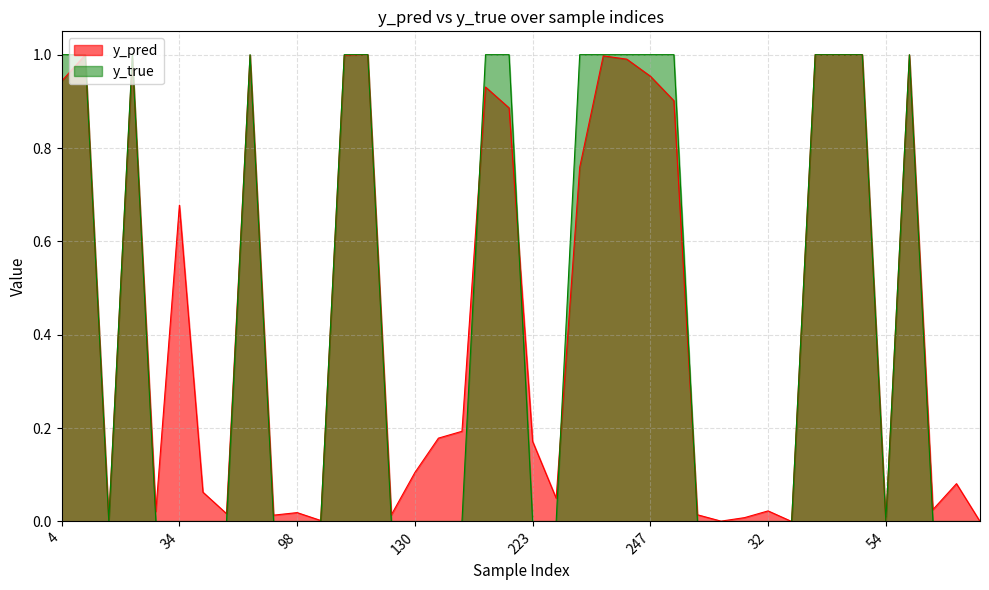

Is it true that y_true equals 0.0 at 130?

True